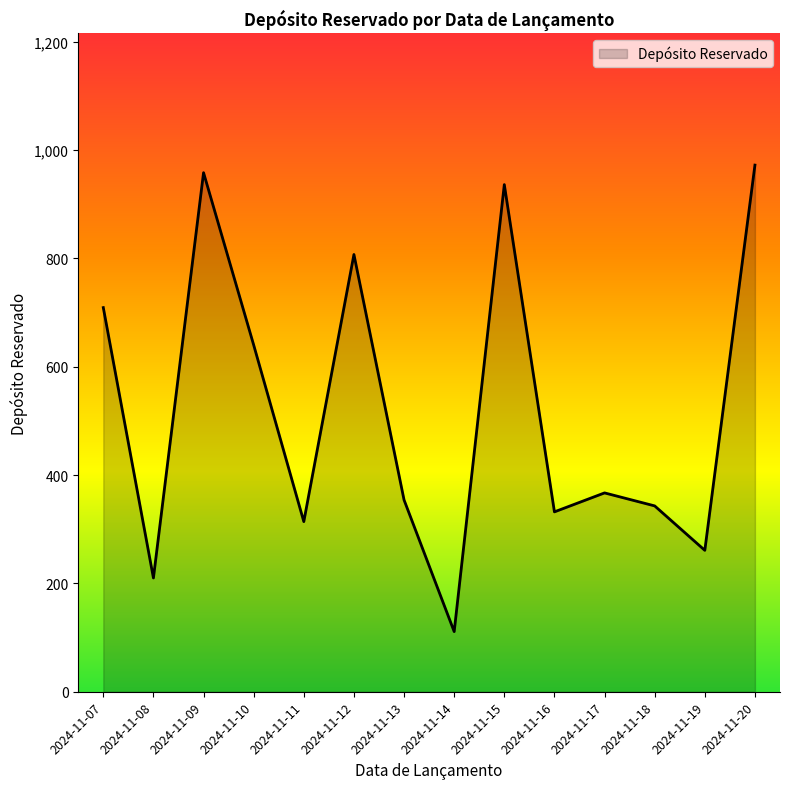

Reading right to left, what are all the values shown in this chart?

972	261	343	367	332	936	111	354	807	314	640	958	210	709